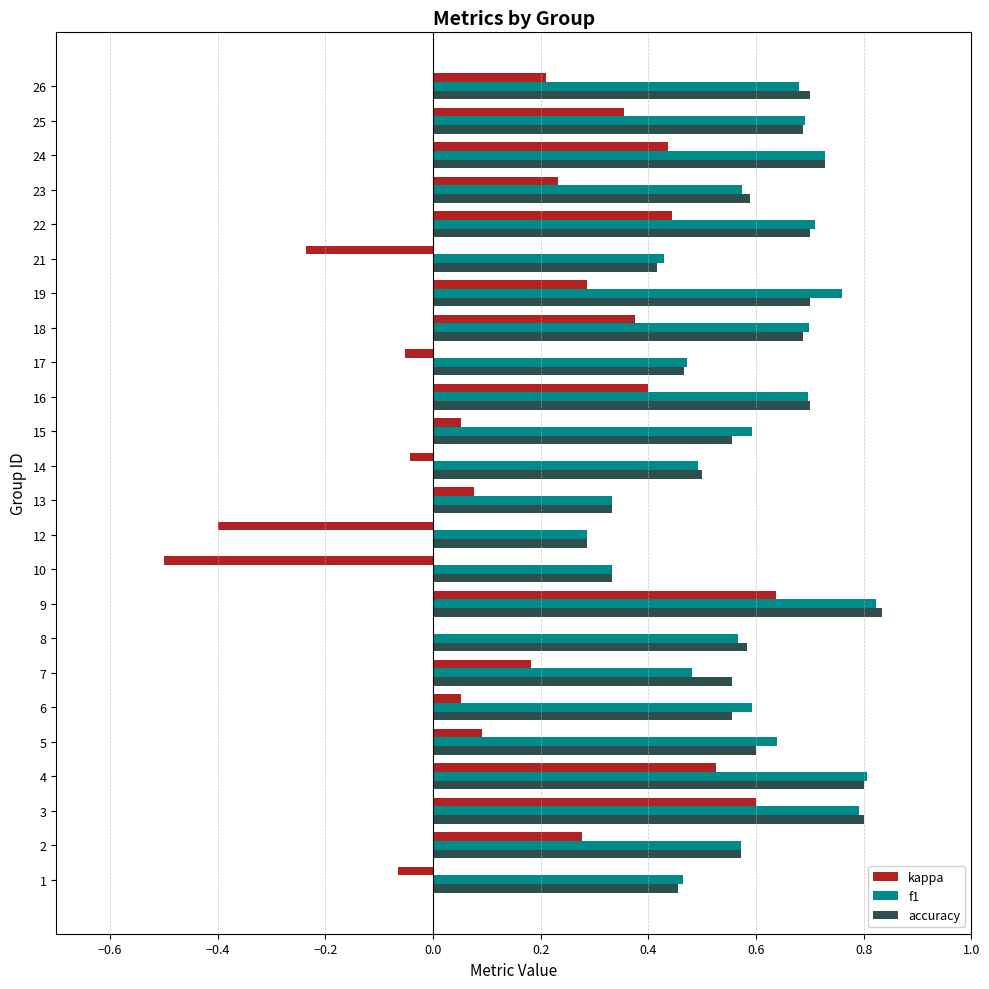

What is the total value across all series at 9?

2.3